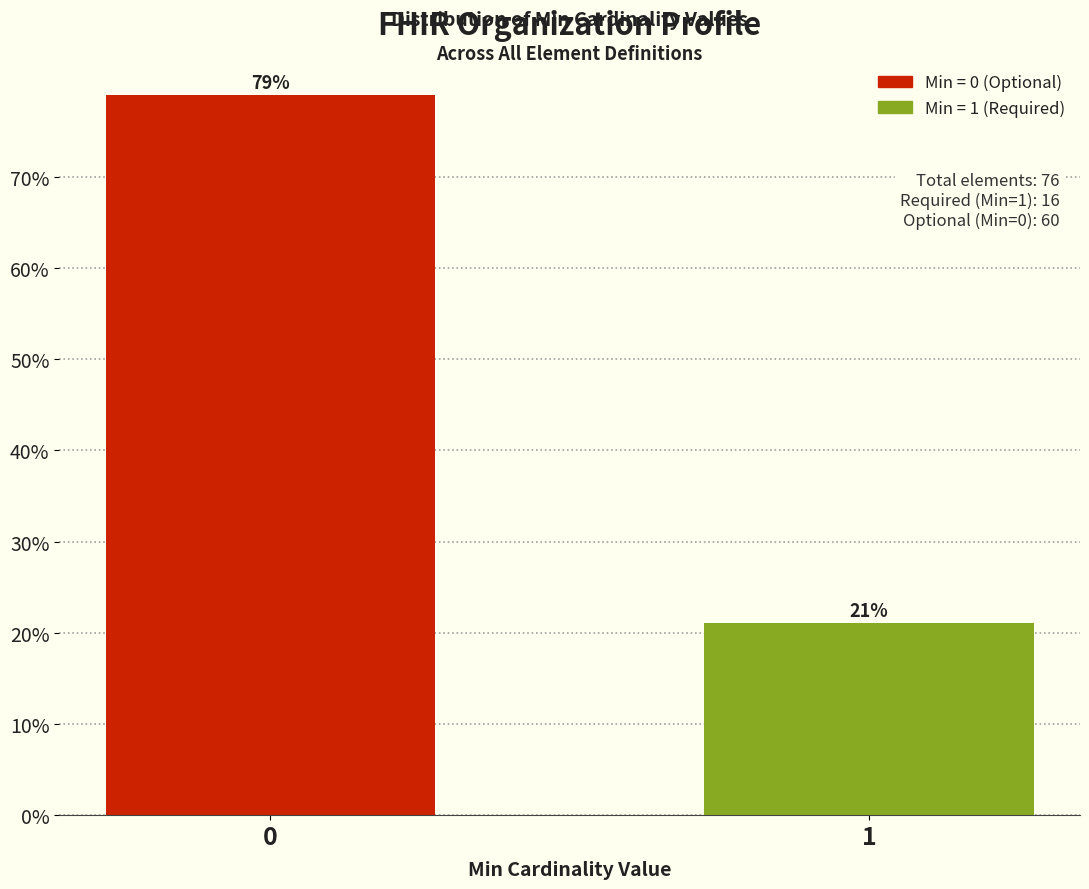

What is the value of the 2nd bar from the left?

21.1